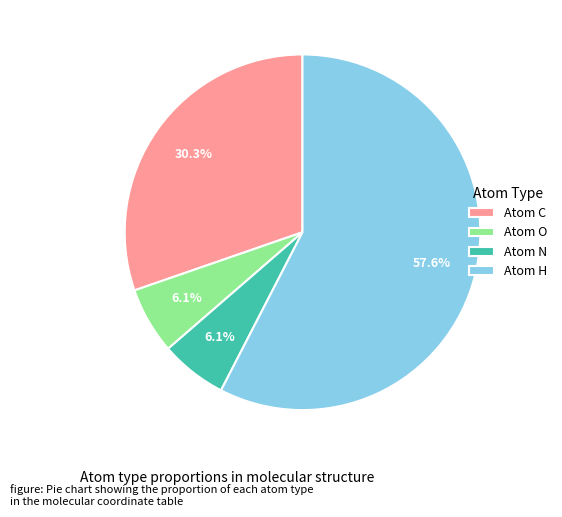

Does Atom N represent more than half of the total?

No